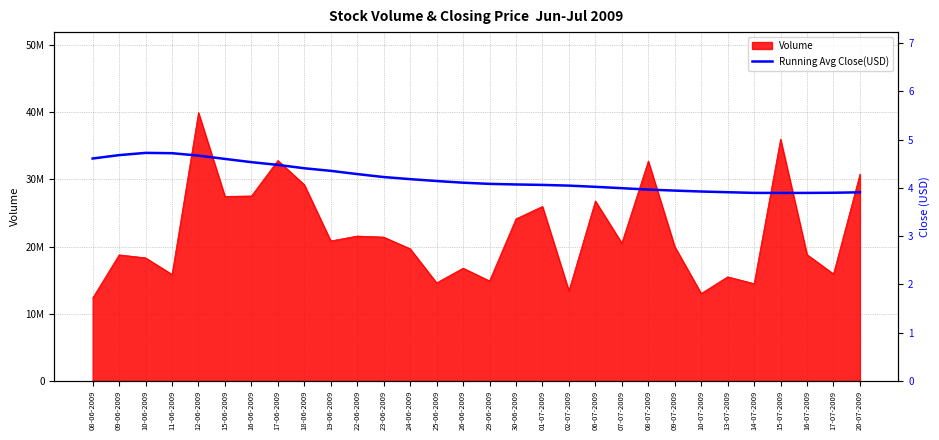

How many data points are less than 4?

10